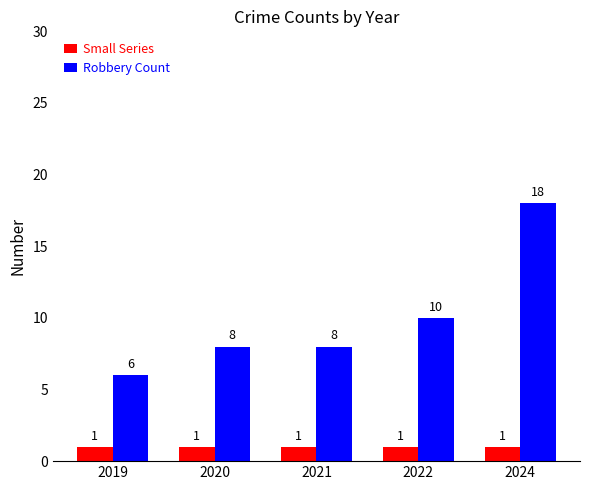

At 2022, list the series in order from largest to smallest.

Robbery Count, Small Series